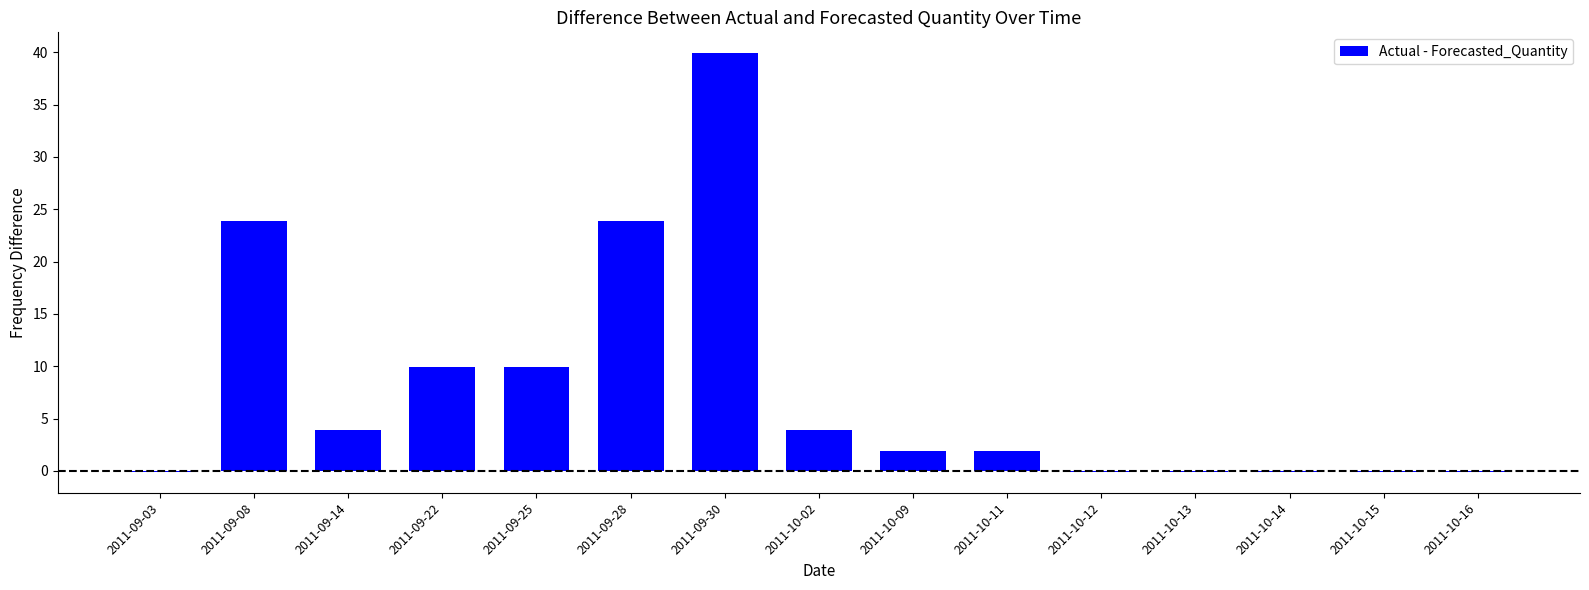

What is the change in value from 2011-09-22 to 2011-10-09?

-8.0